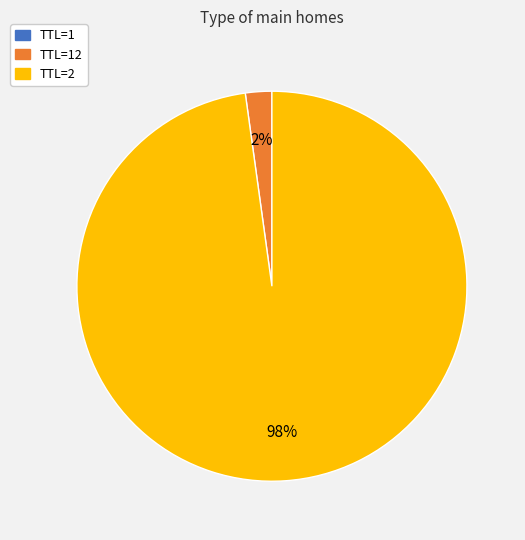

To the nearest percent, what is the difference between the largest and smallest slice percentages?

98%